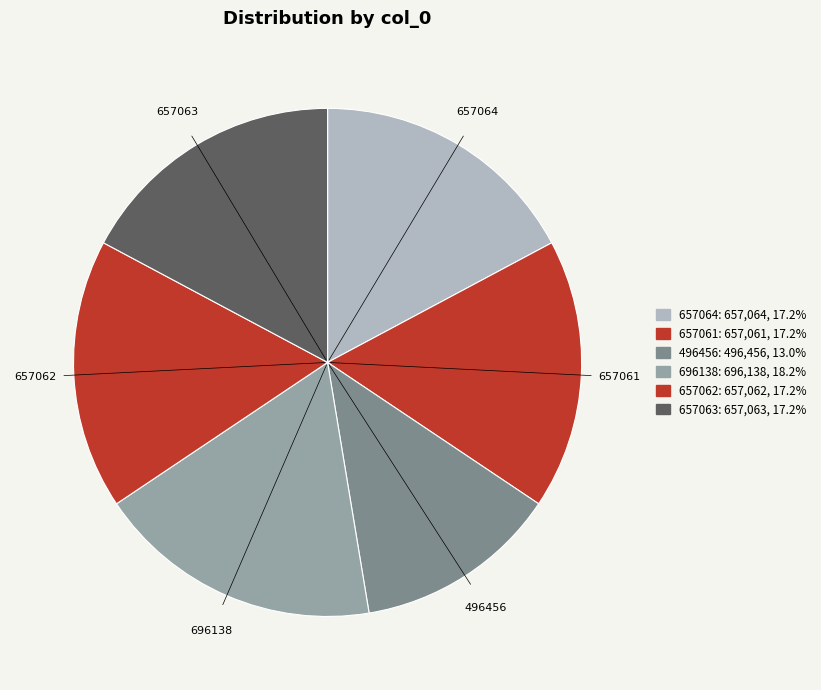

True or false: 657061 accounts for 23% of the total.

False